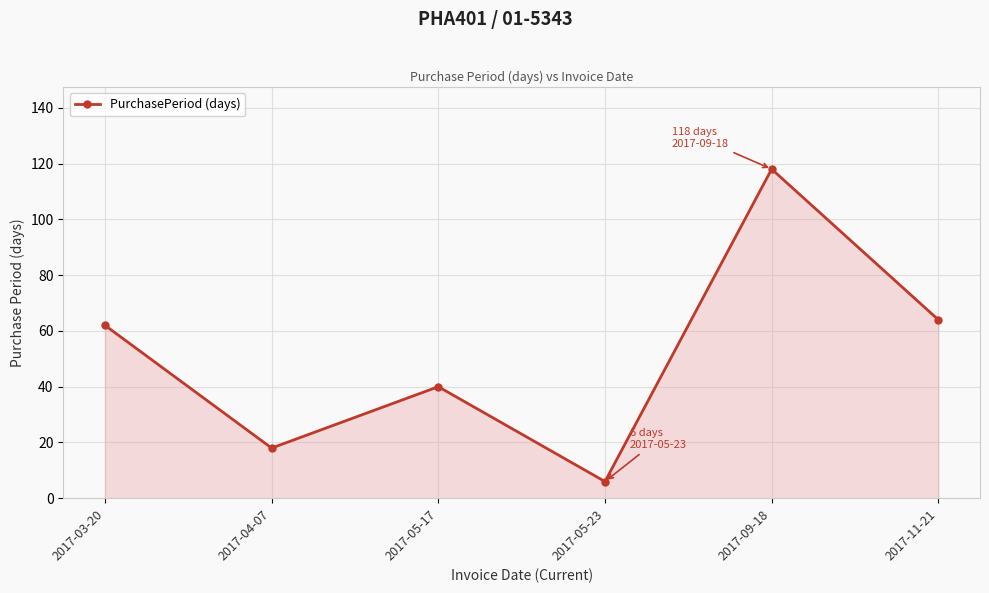

Is it true that the value at 2017-04-07 is 25?

False